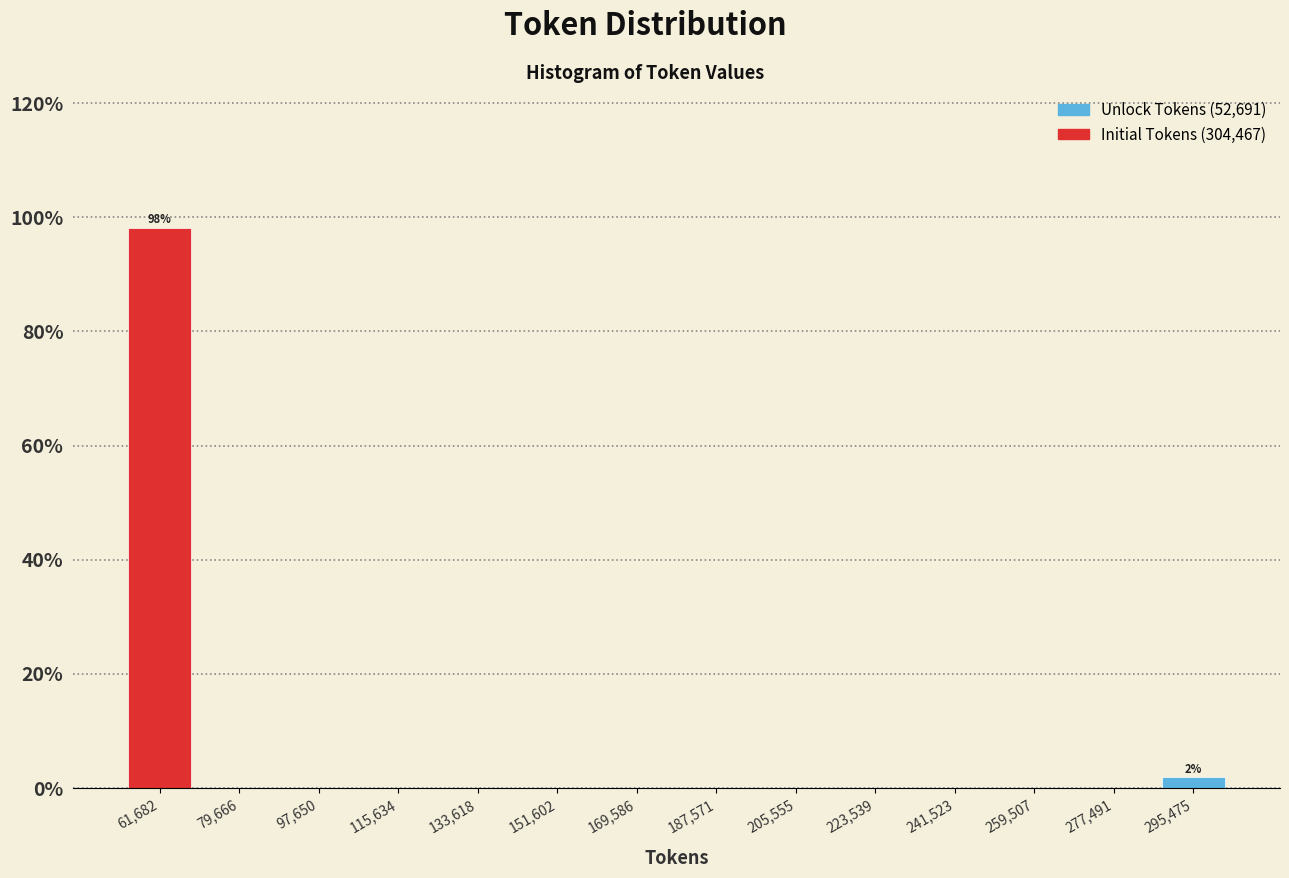

Which range on the x-axis has the tallest bar?

52000 to 70000